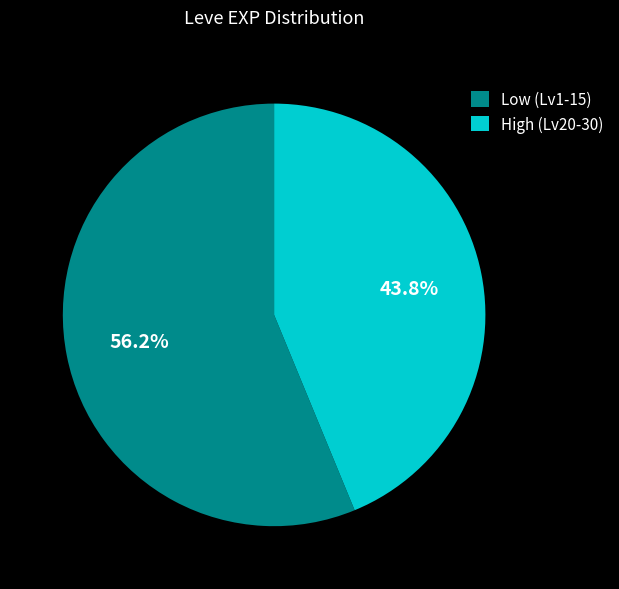

Which category accounts for the majority?

Low (Lv1-15)